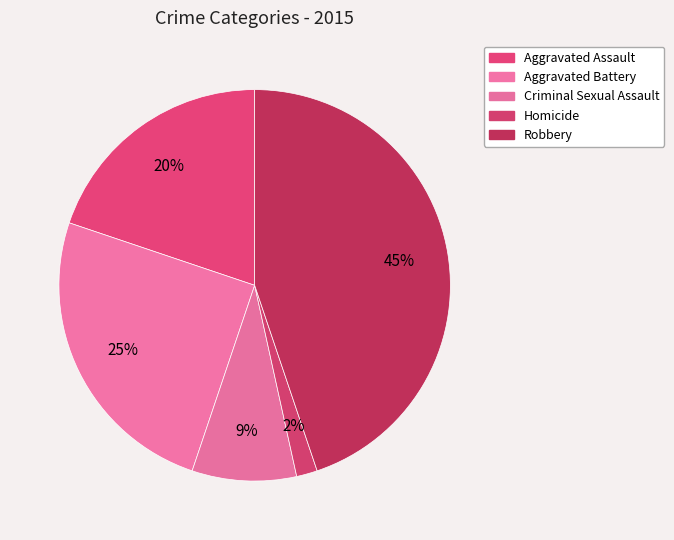

To the nearest percent, what portion does Aggravated Assault represent?

20%